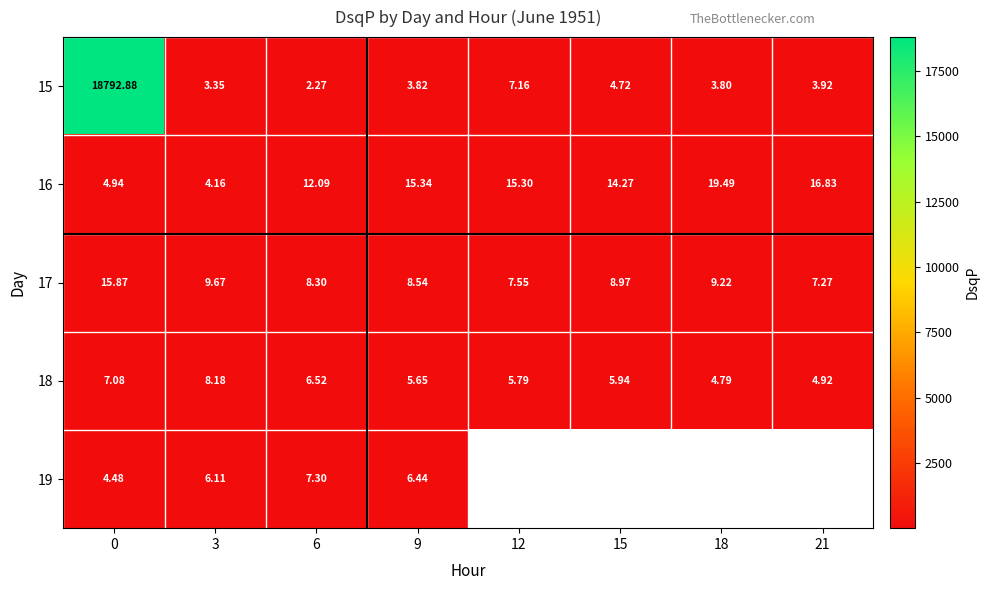

The value of 16 at 3 is 6.4. True or false?

False